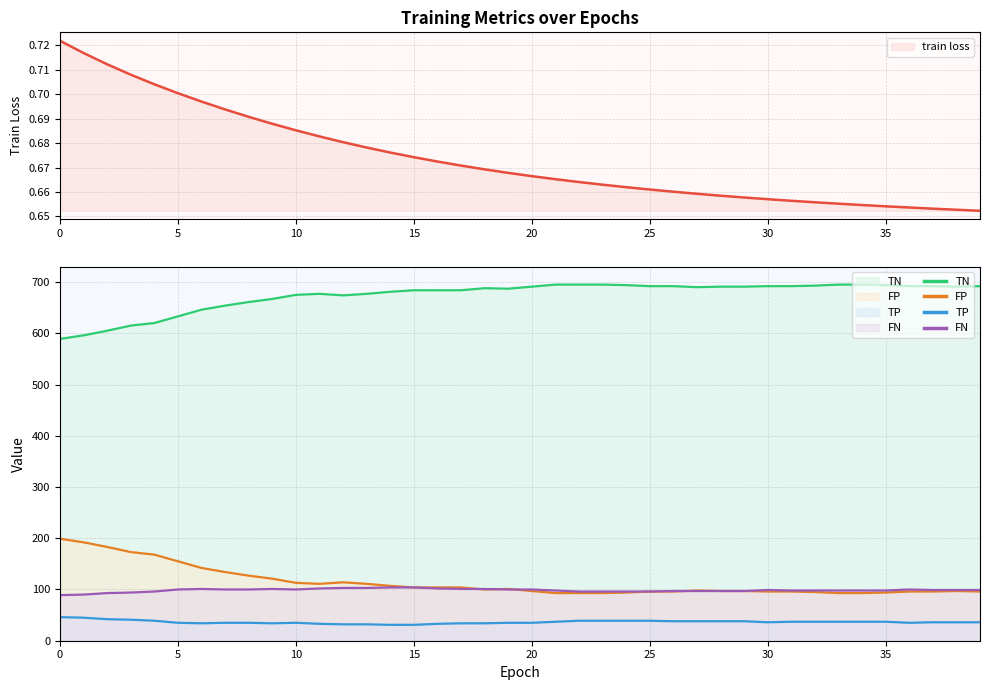

Reading right to left, what are all the values shown in this chart?

train loss: 39=0.7	38=0.7	37=0.7	36=0.7	35=0.7	34=0.7	33=0.7	32=0.7	31=0.7	30=0.7	29=0.7	28=0.7	27=0.7	26=0.7	25=0.7	24=0.7	23=0.7	22=0.7	21=0.7	20=0.7	19=0.7	18=0.7	17=0.7	16=0.7	15=0.7	14=0.7	13=0.7	12=0.7	11=0.7	10=0.7	9=0.7	8=0.7	7=0.7	6=0.7	5=0.7	4=0.7	3=0.7	2=0.7	1=0.7	0=0.7
TN: 39=692.0	38=691.0	37=692.0	36=692.0	35=694.0	34=695.0	33=695.0	32=693.0	31=692.0	30=692.0	29=691.0	28=691.0	27=690.0	26=692.0	25=692.0	24=694.0	23=695.0	22=695.0	21=695.0	20=691.0	19=687.0	18=688.0	17=684.0	16=684.0	15=684.0	14=681.0	13=677.0	12=674.0	11=677.0	10=675.0	9=667.0	8=661.0	7=654.0	6=646.0	5=633.0	4=620.0	3=615.0	2=605.0	1=596.0	0=589.0
FP: 39=96.0	38=97.0	37=96.0	36=96.0	35=94.0	34=93.0	33=93.0	32=95.0	31=96.0	30=96.0	29=97.0	28=97.0	27=98.0	26=96.0	25=96.0	24=94.0	23=93.0	22=93.0	21=93.0	20=97.0	19=101.0	18=100.0	17=104.0	16=104.0	15=104.0	14=107.0	13=111.0	12=114.0	11=111.0	10=113.0	9=121.0	8=127.0	7=134.0	6=142.0	5=155.0	4=168.0	3=173.0	2=183.0	1=192.0	0=199.0
TP: 39=36.0	38=36.0	37=36.0	36=35.0	35=37.0	34=37.0	33=37.0	32=37.0	31=37.0	30=36.0	29=38.0	28=38.0	27=38.0	26=38.0	25=39.0	24=39.0	23=39.0	22=39.0	21=37.0	20=35.0	19=35.0	18=34.0	17=34.0	16=33.0	15=31.0	14=31.0	13=32.0	12=32.0	11=33.0	10=35.0	9=34.0	8=35.0	7=35.0	6=34.0	5=35.0	4=39.0	3=41.0	2=42.0	1=45.0	0=46.0
FN: 39=99.0	38=99.0	37=99.0	36=100.0	35=98.0	34=98.0	33=98.0	32=98.0	31=98.0	30=99.0	29=97.0	28=97.0	27=97.0	26=97.0	25=96.0	24=96.0	23=96.0	22=96.0	21=98.0	20=100.0	19=100.0	18=101.0	17=101.0	16=102.0	15=104.0	14=104.0	13=103.0	12=103.0	11=102.0	10=100.0	9=101.0	8=100.0	7=100.0	6=101.0	5=100.0	4=96.0	3=94.0	2=93.0	1=90.0	0=89.0